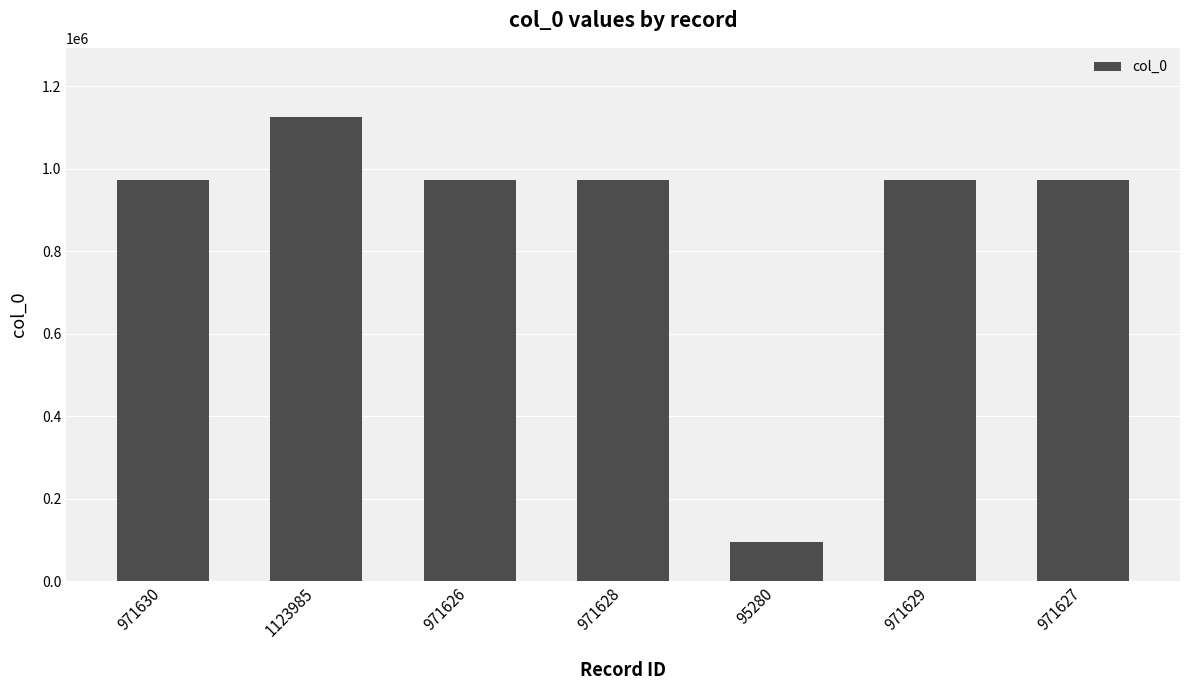

Is it true that the value at 971630 is 1377978?

False